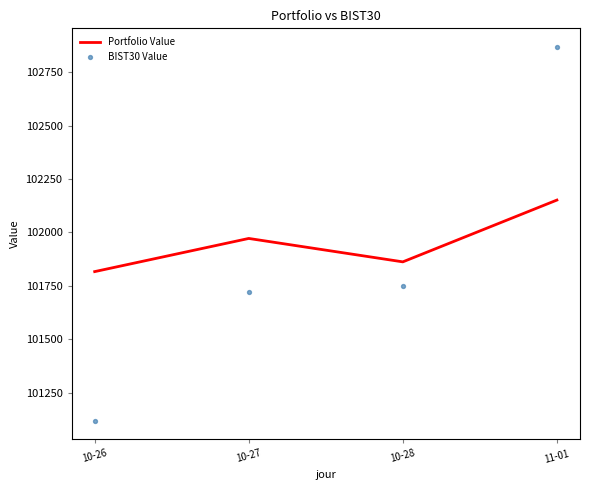

Is the value of BIST30 Value at 10-28 greater than the value of Portfolio Value at 11-01?

No